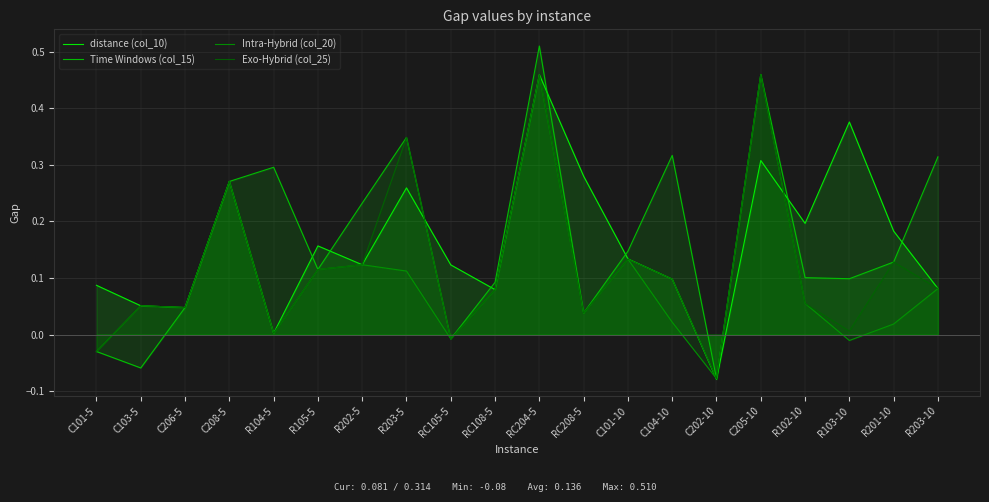

What is the difference between the maximum and minimum values in the Exo-Hybrid (col_25) series?

0.5